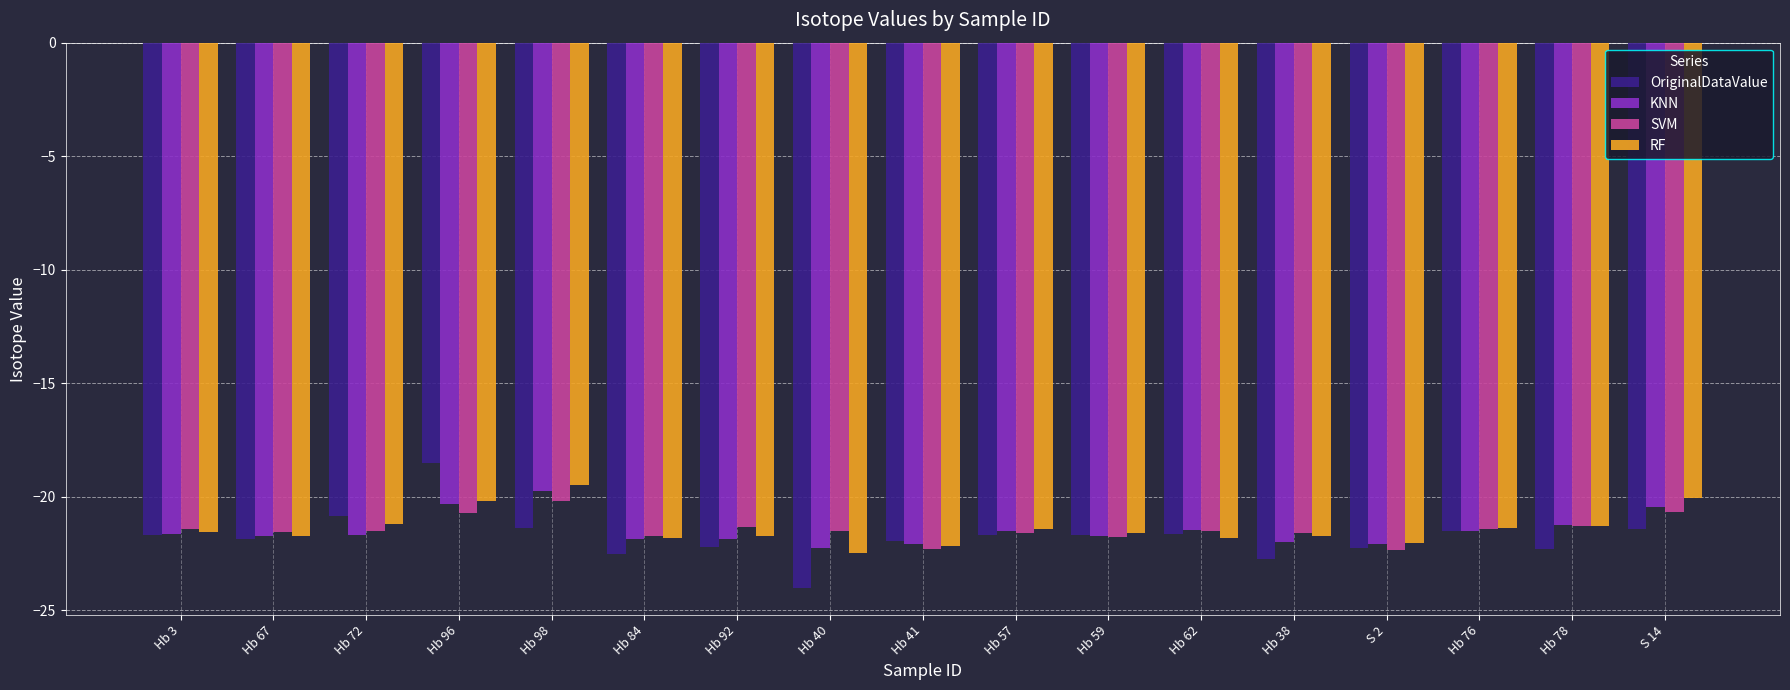

What is the smallest value displayed?

-24.0